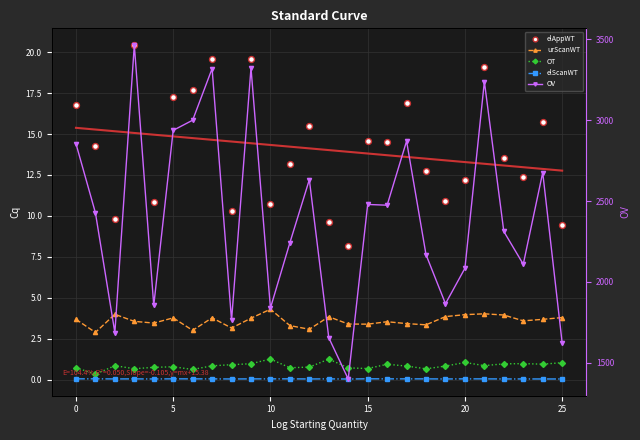

At how many categories does at least one series exceed 1287?

26